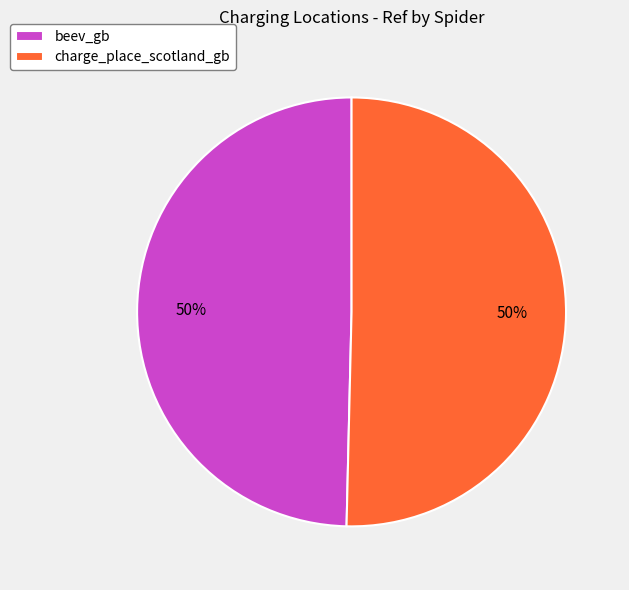

To the nearest percent, what is the combined percentage of charge_place_scotland_gb and beev_gb?

100%